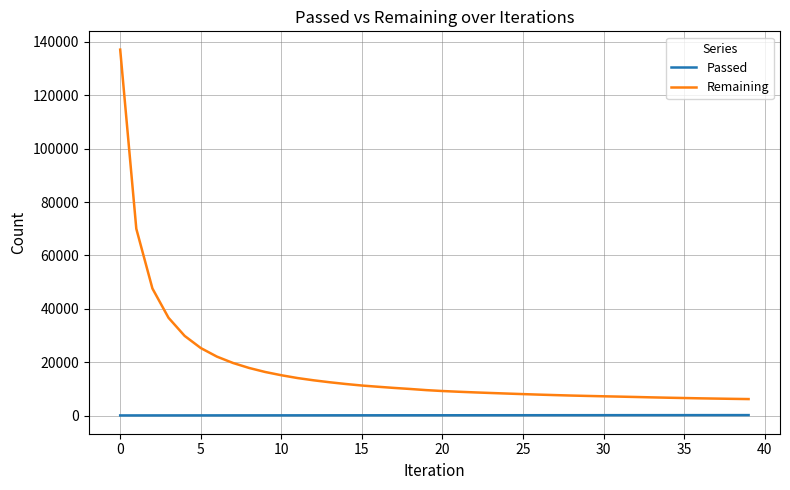

What is the difference between the maximum and minimum values in the Remaining series?

130766